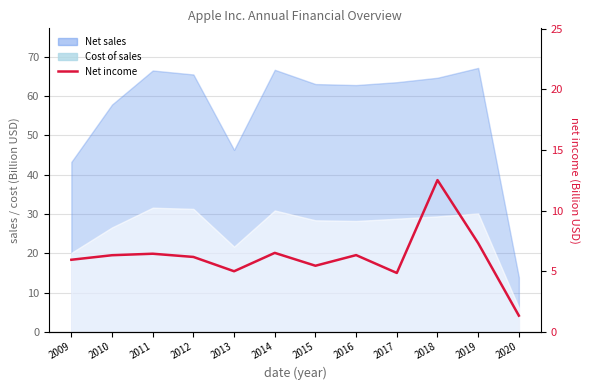

What is the value of the 7th point from the left?

5.5